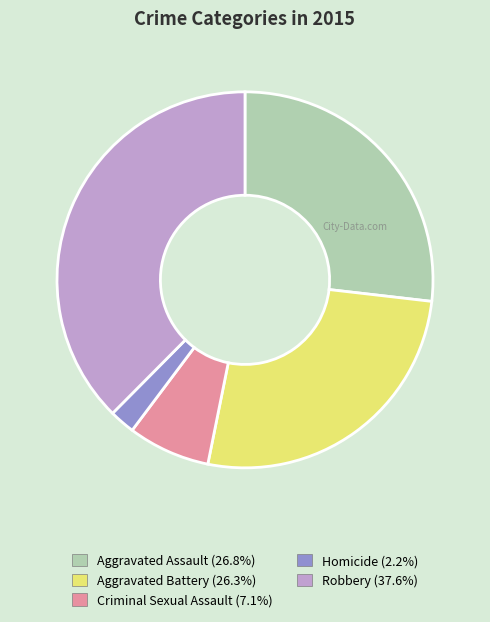

Which category has the smallest portion of the pie?

Homicide